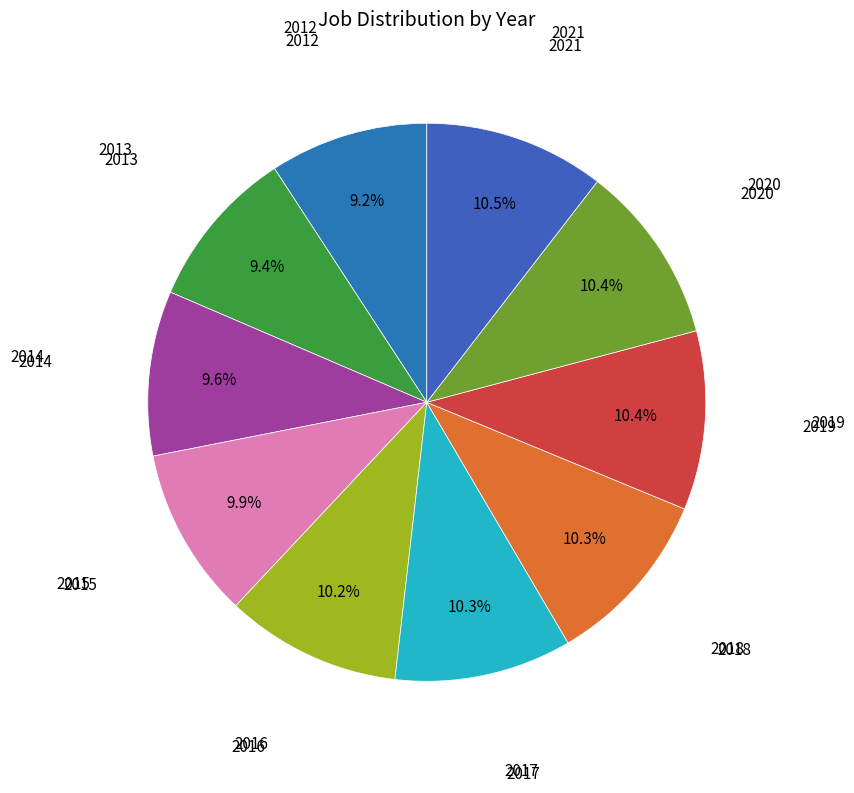

Is it true that 2015 is 10% of the pie?

True